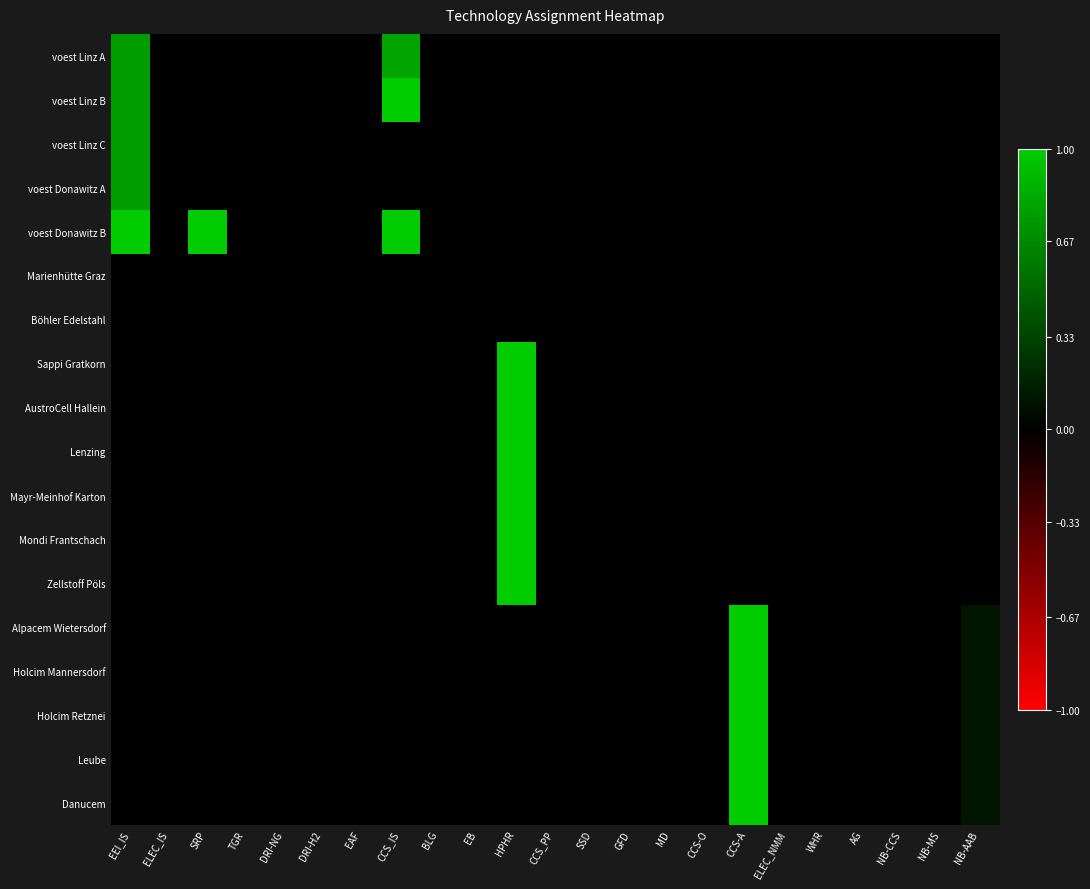

Reading left to right, what are all the values shown in this chart?

voest Linz A: EEI_IS=0.8	ELEC_IS=0.0	SRP=0.0	TGR=0.0	DRI-NG=0.0	DRI-H2=0.0	EAF=0.0	CCS_IS=0.8	BLG=0.0	EB=0.0	HPHR=0.0	CCS_PP=0.0	SSD=0.0	GFD=0.0	MD=0.0	CCS-O=0.0	CCS-A=0.0	ELEC_NMM=0.0	WHR=0.0	AG=0.0	NB-CCS=0.0	NB-MS=0.0	NB-AAB=0.0
voest Linz B: EEI_IS=0.8	ELEC_IS=0.0	SRP=0.0	TGR=0.0	DRI-NG=0.0	DRI-H2=0.0	EAF=0.0	CCS_IS=1.0	BLG=0.0	EB=0.0	HPHR=0.0	CCS_PP=0.0	SSD=0.0	GFD=0.0	MD=0.0	CCS-O=0.0	CCS-A=0.0	ELEC_NMM=0.0	WHR=0.0	AG=0.0	NB-CCS=0.0	NB-MS=0.0	NB-AAB=0.0
voest Linz C: EEI_IS=0.8	ELEC_IS=0.0	SRP=0.0	TGR=0.0	DRI-NG=0.0	DRI-H2=0.0	EAF=0.0	CCS_IS=0.0	BLG=0.0	EB=0.0	HPHR=0.0	CCS_PP=0.0	SSD=0.0	GFD=0.0	MD=0.0	CCS-O=0.0	CCS-A=0.0	ELEC_NMM=0.0	WHR=0.0	AG=0.0	NB-CCS=0.0	NB-MS=0.0	NB-AAB=0.0
voest Donawitz A: EEI_IS=0.8	ELEC_IS=0.0	SRP=0.0	TGR=0.0	DRI-NG=0.0	DRI-H2=0.0	EAF=0.0	CCS_IS=0.0	BLG=0.0	EB=0.0	HPHR=0.0	CCS_PP=0.0	SSD=0.0	GFD=0.0	MD=0.0	CCS-O=0.0	CCS-A=0.0	ELEC_NMM=0.0	WHR=0.0	AG=0.0	NB-CCS=0.0	NB-MS=0.0	NB-AAB=0.0
voest Donawitz B: EEI_IS=1.0	ELEC_IS=0.0	SRP=1.0	TGR=0.0	DRI-NG=0.0	DRI-H2=0.0	EAF=0.0	CCS_IS=1.0	BLG=0.0	EB=0.0	HPHR=0.0	CCS_PP=0.0	SSD=0.0	GFD=0.0	MD=0.0	CCS-O=0.0	CCS-A=0.0	ELEC_NMM=0.0	WHR=0.0	AG=0.0	NB-CCS=0.0	NB-MS=0.0	NB-AAB=0.0
Marienhütte Graz: EEI_IS=0.0	ELEC_IS=0.0	SRP=0.0	TGR=0.0	DRI-NG=0.0	DRI-H2=0.0	EAF=0.0	CCS_IS=0.0	BLG=0.0	EB=0.0	HPHR=0.0	CCS_PP=0.0	SSD=0.0	GFD=0.0	MD=0.0	CCS-O=0.0	CCS-A=0.0	ELEC_NMM=0.0	WHR=0.0	AG=0.0	NB-CCS=0.0	NB-MS=0.0	NB-AAB=0.0
Böhler Edelstahl: EEI_IS=0.0	ELEC_IS=0.0	SRP=0.0	TGR=0.0	DRI-NG=0.0	DRI-H2=0.0	EAF=0.0	CCS_IS=0.0	BLG=0.0	EB=0.0	HPHR=0.0	CCS_PP=0.0	SSD=0.0	GFD=0.0	MD=0.0	CCS-O=0.0	CCS-A=0.0	ELEC_NMM=0.0	WHR=0.0	AG=0.0	NB-CCS=0.0	NB-MS=0.0	NB-AAB=0.0
Sappi Gratkorn: EEI_IS=0.0	ELEC_IS=0.0	SRP=0.0	TGR=0.0	DRI-NG=0.0	DRI-H2=0.0	EAF=0.0	CCS_IS=0.0	BLG=0.0	EB=0.0	HPHR=1.0	CCS_PP=0.0	SSD=0.0	GFD=0.0	MD=0.0	CCS-O=0.0	CCS-A=0.0	ELEC_NMM=0.0	WHR=0.0	AG=0.0	NB-CCS=0.0	NB-MS=0.0	NB-AAB=0.0
AustroCell Hallein: EEI_IS=0.0	ELEC_IS=0.0	SRP=0.0	TGR=0.0	DRI-NG=0.0	DRI-H2=0.0	EAF=0.0	CCS_IS=0.0	BLG=0.0	EB=0.0	HPHR=1.0	CCS_PP=0.0	SSD=0.0	GFD=0.0	MD=0.0	CCS-O=0.0	CCS-A=0.0	ELEC_NMM=0.0	WHR=0.0	AG=0.0	NB-CCS=0.0	NB-MS=0.0	NB-AAB=0.0
Lenzing: EEI_IS=0.0	ELEC_IS=0.0	SRP=0.0	TGR=0.0	DRI-NG=0.0	DRI-H2=0.0	EAF=0.0	CCS_IS=0.0	BLG=0.0	EB=0.0	HPHR=1.0	CCS_PP=0.0	SSD=0.0	GFD=0.0	MD=0.0	CCS-O=0.0	CCS-A=0.0	ELEC_NMM=0.0	WHR=0.0	AG=0.0	NB-CCS=0.0	NB-MS=0.0	NB-AAB=0.0
Mayr-Meinhof Karton: EEI_IS=0.0	ELEC_IS=0.0	SRP=0.0	TGR=0.0	DRI-NG=0.0	DRI-H2=0.0	EAF=0.0	CCS_IS=0.0	BLG=0.0	EB=0.0	HPHR=1.0	CCS_PP=0.0	SSD=0.0	GFD=0.0	MD=0.0	CCS-O=0.0	CCS-A=0.0	ELEC_NMM=0.0	WHR=0.0	AG=0.0	NB-CCS=0.0	NB-MS=0.0	NB-AAB=0.0
Mondi Frantschach: EEI_IS=0.0	ELEC_IS=0.0	SRP=0.0	TGR=0.0	DRI-NG=0.0	DRI-H2=0.0	EAF=0.0	CCS_IS=0.0	BLG=0.0	EB=0.0	HPHR=1.0	CCS_PP=0.0	SSD=0.0	GFD=0.0	MD=0.0	CCS-O=0.0	CCS-A=0.0	ELEC_NMM=0.0	WHR=0.0	AG=0.0	NB-CCS=0.0	NB-MS=0.0	NB-AAB=0.0
Zellstoff Pöls: EEI_IS=0.0	ELEC_IS=0.0	SRP=0.0	TGR=0.0	DRI-NG=0.0	DRI-H2=0.0	EAF=0.0	CCS_IS=0.0	BLG=0.0	EB=0.0	HPHR=1.0	CCS_PP=0.0	SSD=0.0	GFD=0.0	MD=0.0	CCS-O=0.0	CCS-A=0.0	ELEC_NMM=0.0	WHR=0.0	AG=0.0	NB-CCS=0.0	NB-MS=0.0	NB-AAB=0.0
Alpacem Wietersdorf: EEI_IS=0.0	ELEC_IS=0.0	SRP=0.0	TGR=0.0	DRI-NG=0.0	DRI-H2=0.0	EAF=0.0	CCS_IS=0.0	BLG=0.0	EB=0.0	HPHR=0.0	CCS_PP=0.0	SSD=0.0	GFD=0.0	MD=0.0	CCS-O=0.0	CCS-A=1.0	ELEC_NMM=0.0	WHR=0.0	AG=0.0	NB-CCS=0.0	NB-MS=0.0	NB-AAB=0.1
Holcim Mannersdorf: EEI_IS=0.0	ELEC_IS=0.0	SRP=0.0	TGR=0.0	DRI-NG=0.0	DRI-H2=0.0	EAF=0.0	CCS_IS=0.0	BLG=0.0	EB=0.0	HPHR=0.0	CCS_PP=0.0	SSD=0.0	GFD=0.0	MD=0.0	CCS-O=0.0	CCS-A=1.0	ELEC_NMM=0.0	WHR=0.0	AG=0.0	NB-CCS=0.0	NB-MS=0.0	NB-AAB=0.1
Holcim Retznei: EEI_IS=0.0	ELEC_IS=0.0	SRP=0.0	TGR=0.0	DRI-NG=0.0	DRI-H2=0.0	EAF=0.0	CCS_IS=0.0	BLG=0.0	EB=0.0	HPHR=0.0	CCS_PP=0.0	SSD=0.0	GFD=0.0	MD=0.0	CCS-O=0.0	CCS-A=1.0	ELEC_NMM=0.0	WHR=0.0	AG=0.0	NB-CCS=0.0	NB-MS=0.0	NB-AAB=0.1
Leube: EEI_IS=0.0	ELEC_IS=0.0	SRP=0.0	TGR=0.0	DRI-NG=0.0	DRI-H2=0.0	EAF=0.0	CCS_IS=0.0	BLG=0.0	EB=0.0	HPHR=0.0	CCS_PP=0.0	SSD=0.0	GFD=0.0	MD=0.0	CCS-O=0.0	CCS-A=1.0	ELEC_NMM=0.0	WHR=0.0	AG=0.0	NB-CCS=0.0	NB-MS=0.0	NB-AAB=0.1
Danucem: EEI_IS=0.0	ELEC_IS=0.0	SRP=0.0	TGR=0.0	DRI-NG=0.0	DRI-H2=0.0	EAF=0.0	CCS_IS=0.0	BLG=0.0	EB=0.0	HPHR=0.0	CCS_PP=0.0	SSD=0.0	GFD=0.0	MD=0.0	CCS-O=0.0	CCS-A=1.0	ELEC_NMM=0.0	WHR=0.0	AG=0.0	NB-CCS=0.0	NB-MS=0.0	NB-AAB=0.1